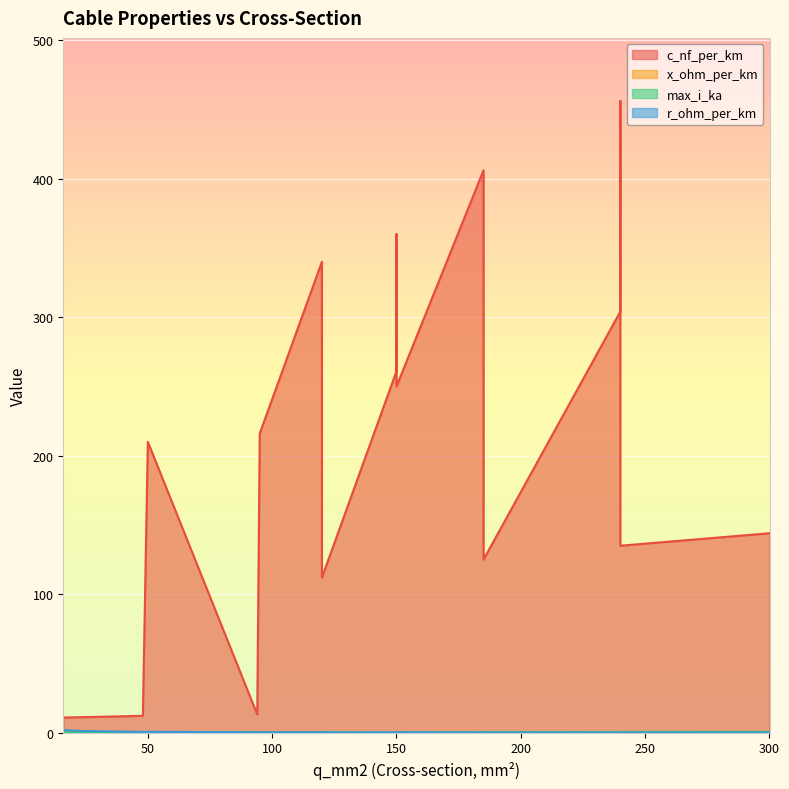

What is the label of the 11th point from the left?

185